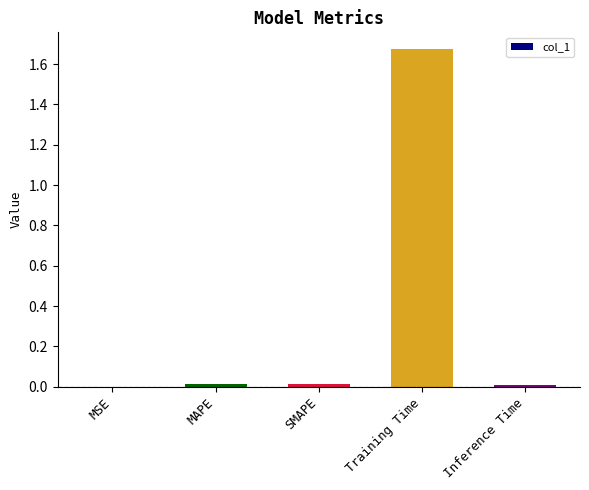

Which label corresponds to the largest value in the chart?

Training Time